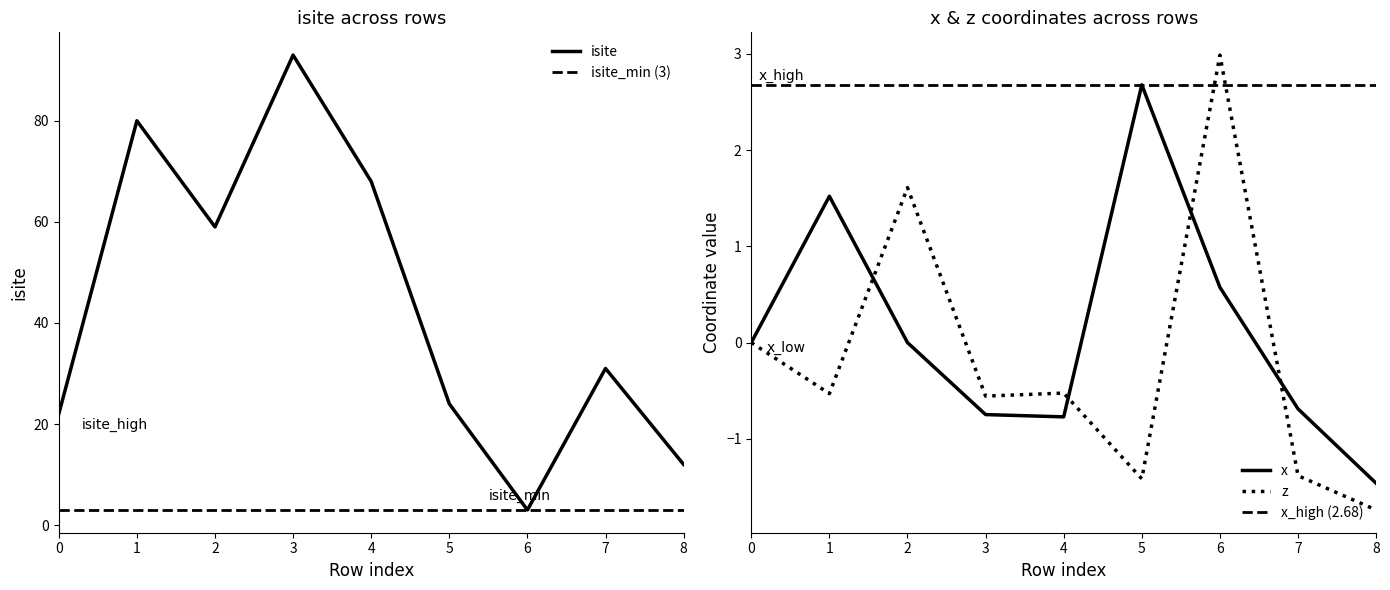

Reading left to right, list all the values displayed in this chart.

isite: 22.0	80.0	59.0	93.0	68.0	24.0	3.0	31.0	12.0
x: 0.0	1.5	-0.0	-0.7	-0.8	2.7	0.6	-0.7	-1.5
z: 0.0	-0.5	1.6	-0.6	-0.5	-1.4	3.0	-1.4	-1.7